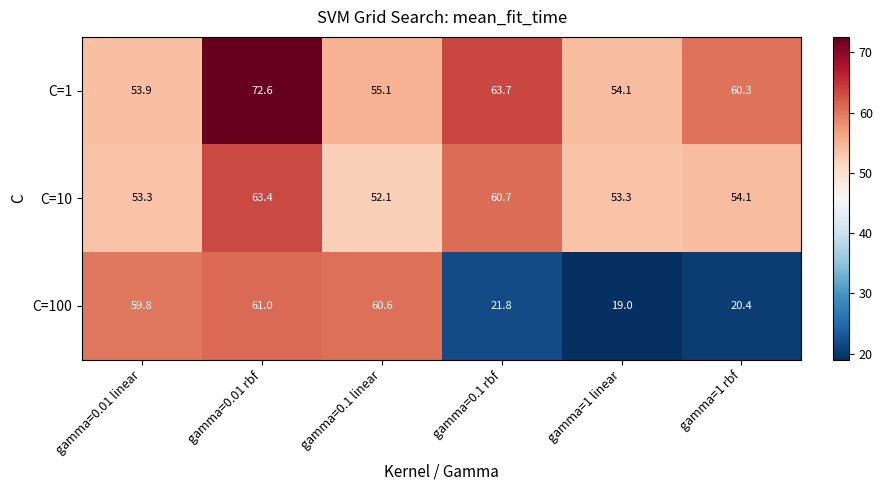

Which series changed the most between gamma=0.01 rbf and gamma=1 linear?

C=100